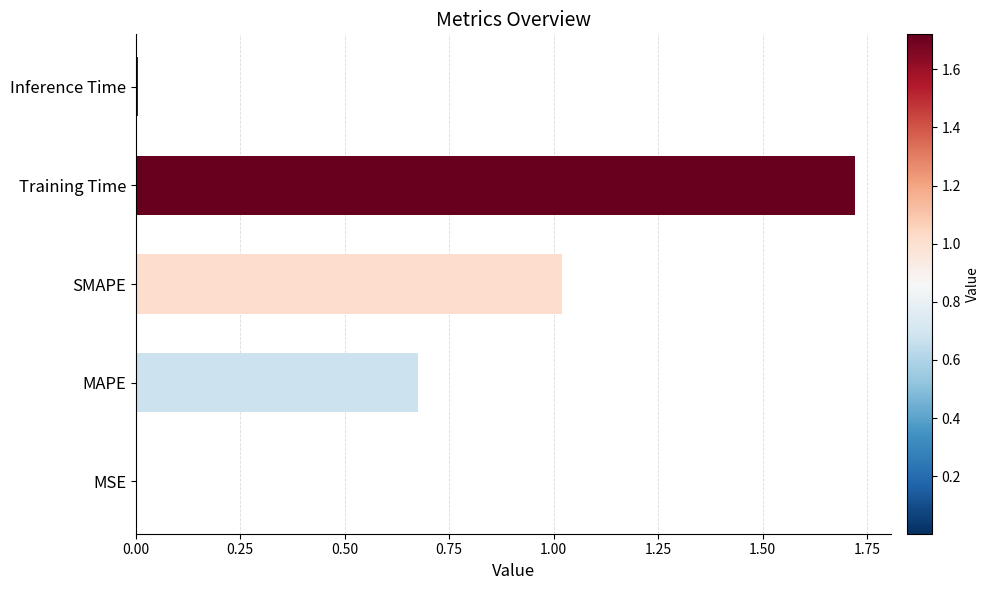

The value at SMAPE is 0.5. True or false?

False